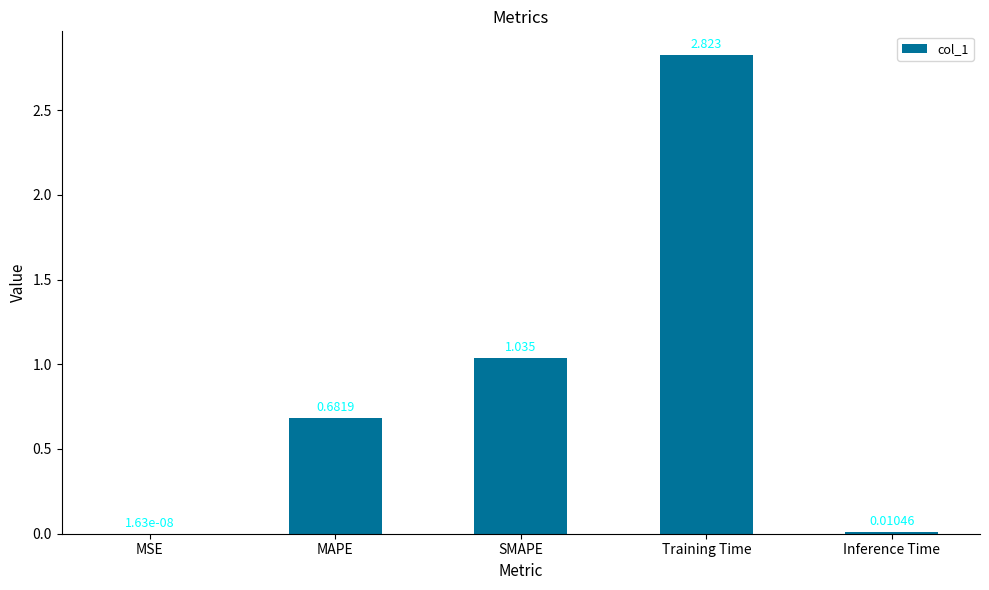

Which label corresponds to the largest value in the chart?

Training Time